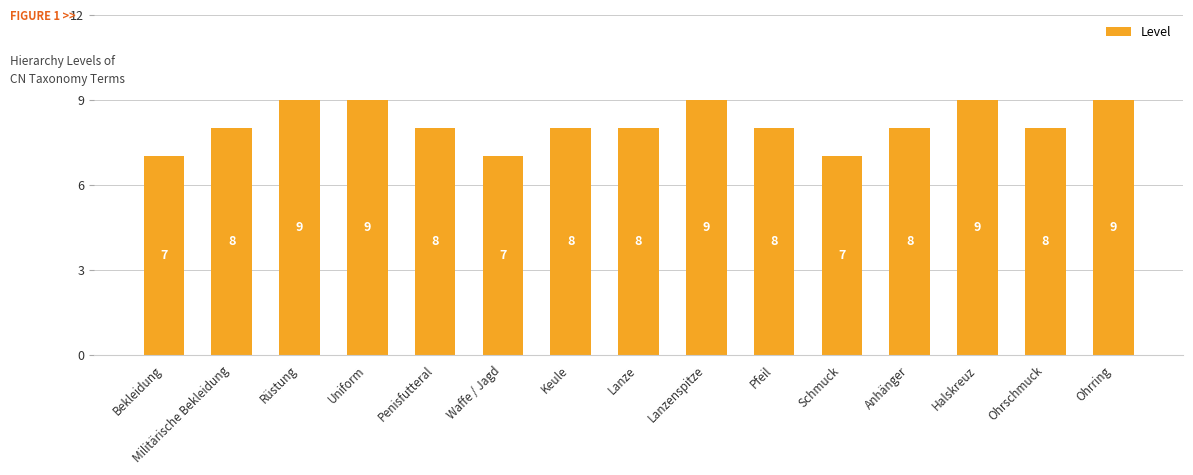

How many data points are less than 8?

3